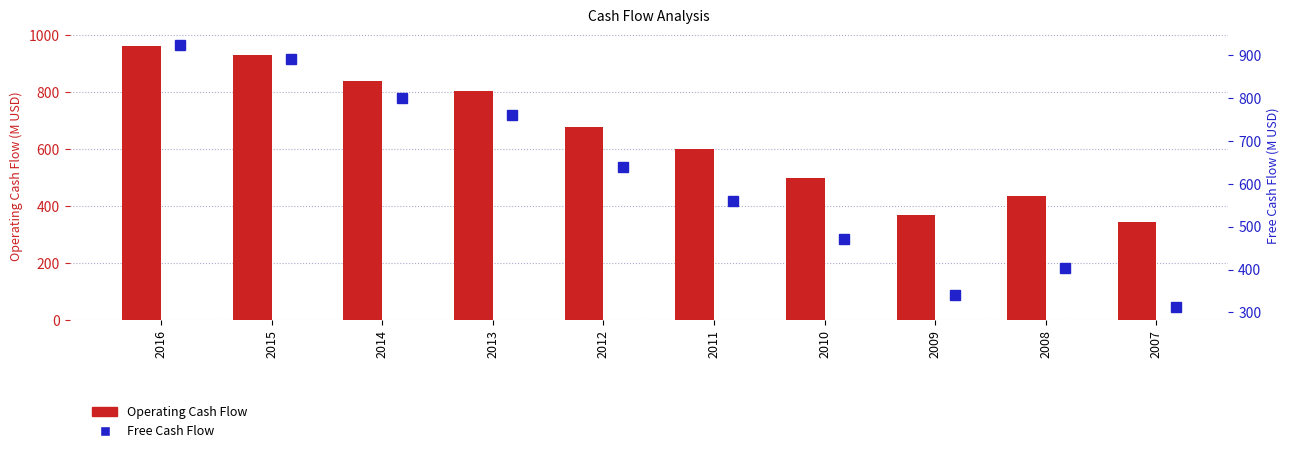

Reading left to right, extract all data points from this chart.

Operating Cash Flow: 963.8	928.8	840.4	802.6	677.9	601.6	499.5	367.5	434.4	343.8
Free Cash Flow: 923.7	890.1	800.2	760.0	639.4	560.9	470.9	341.6	404.4	313.7